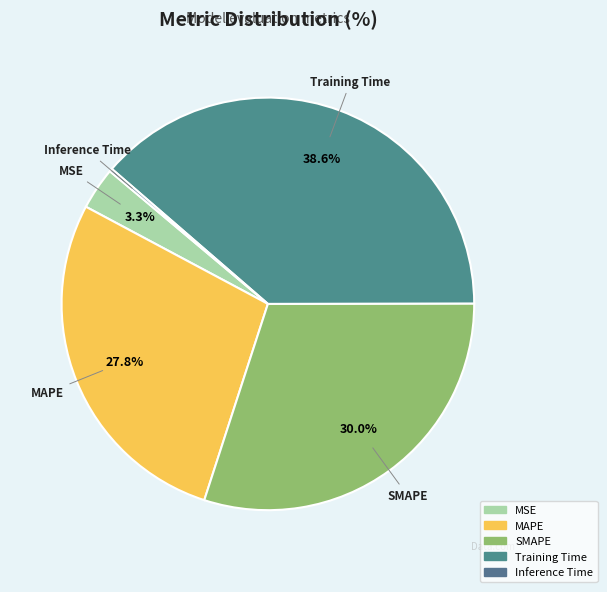

Is it true that Inference Time is 15% of the pie?

False